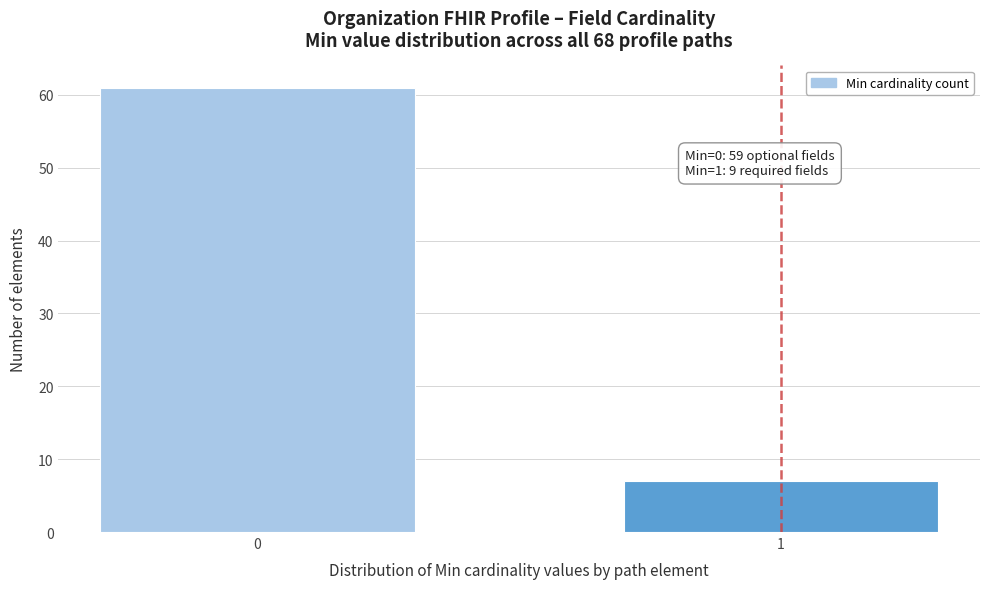

Reading right to left, transcribe all the data shown in this chart.

7	61